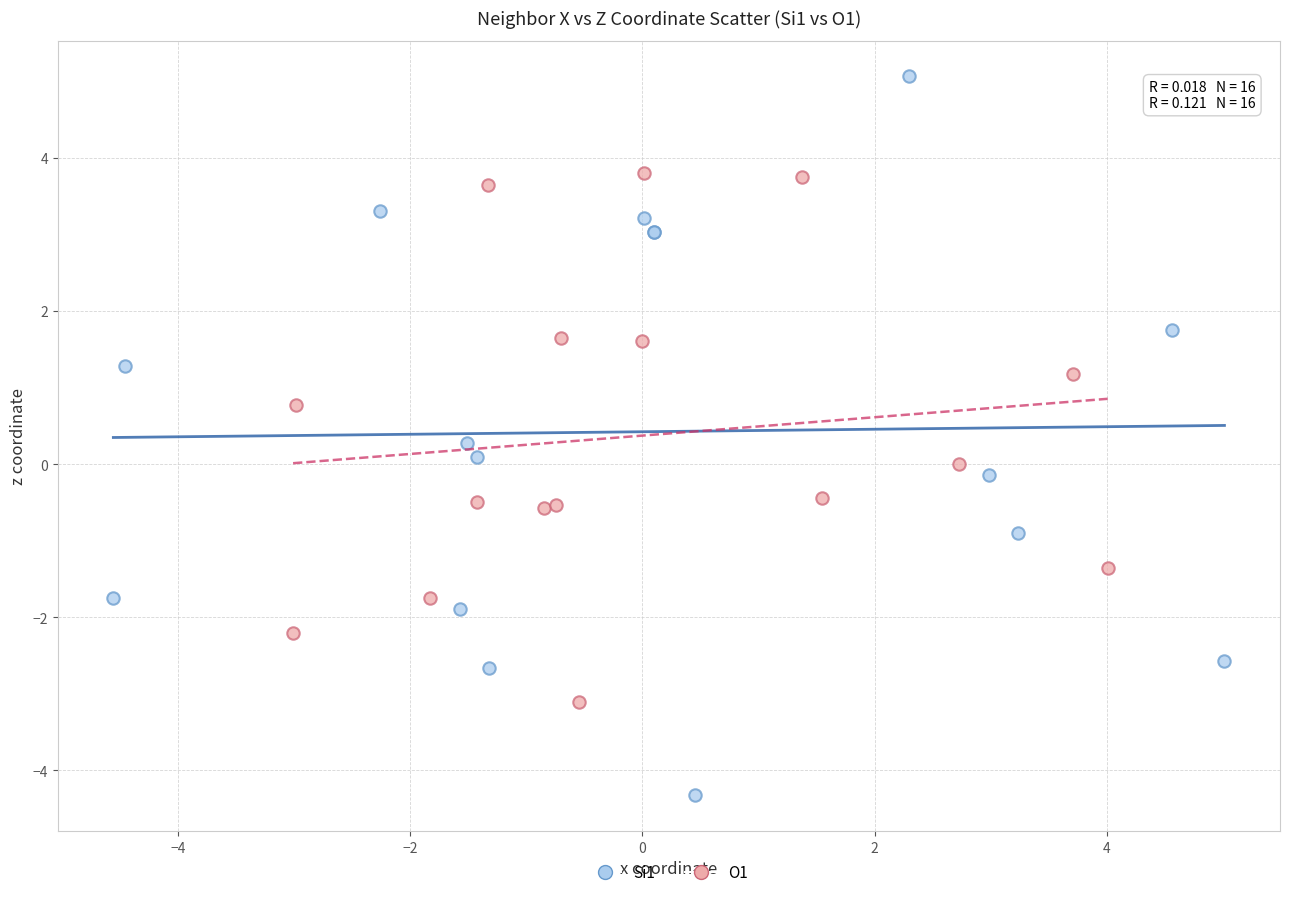

Which series has the largest Y range (max minus min)?

Si1